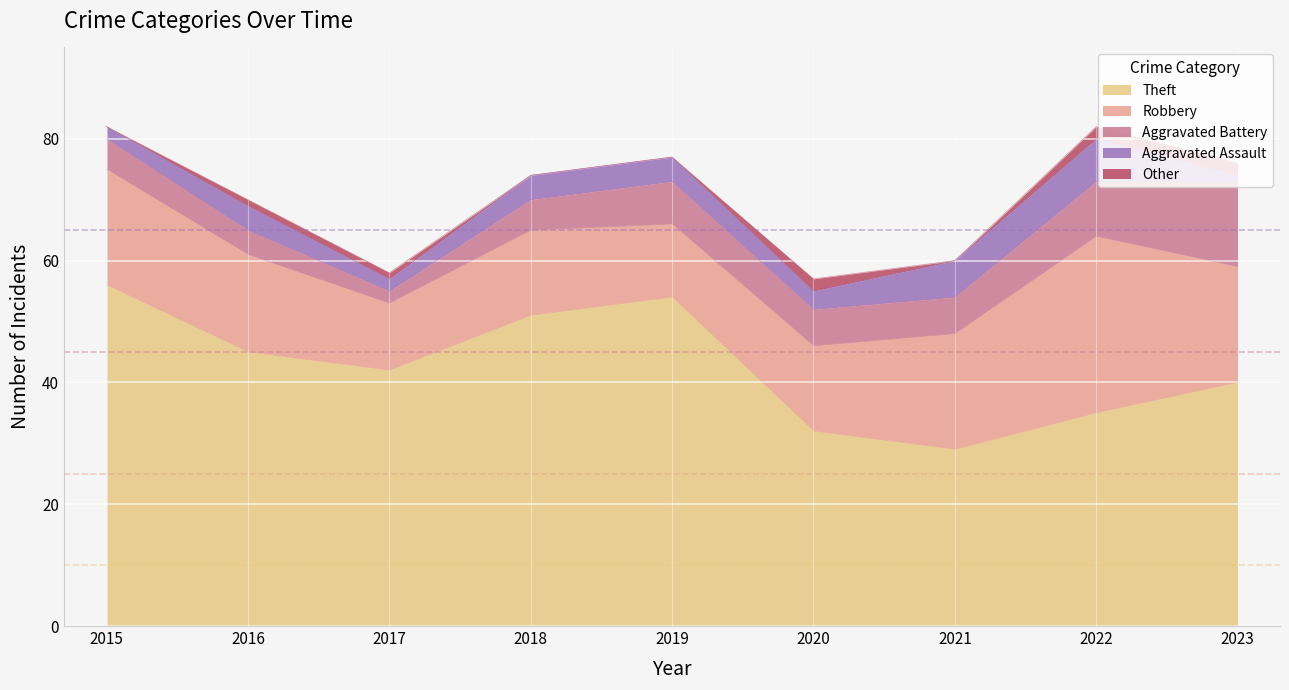

True or false: Other has more than 0 interior local peaks.

True